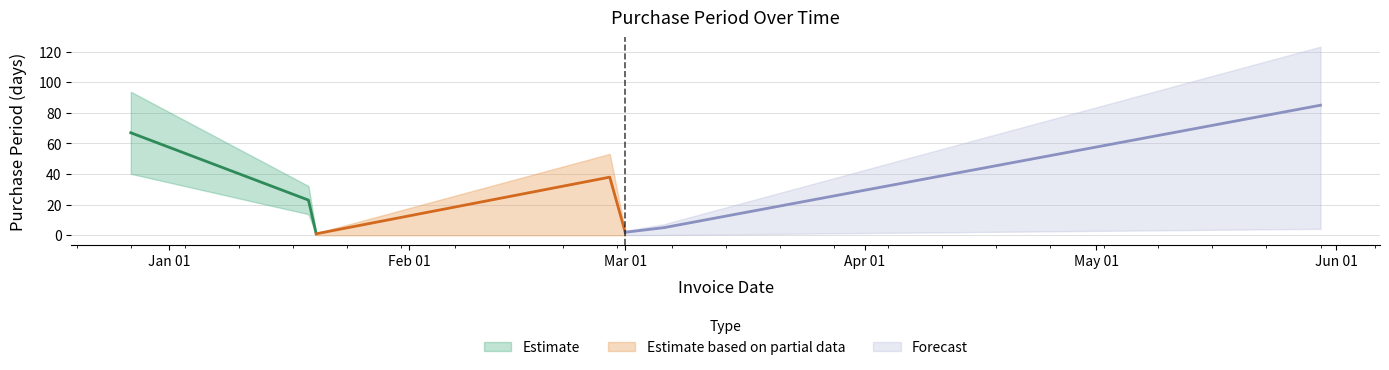

Reading right to left, list all the values displayed in this chart.

85	5	2	38	1	23	67